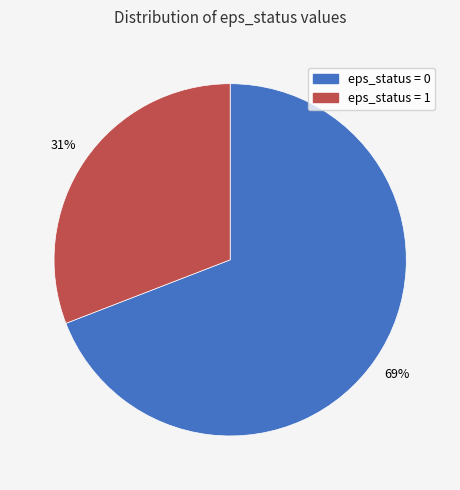

Does any single category account for the majority?

Yes